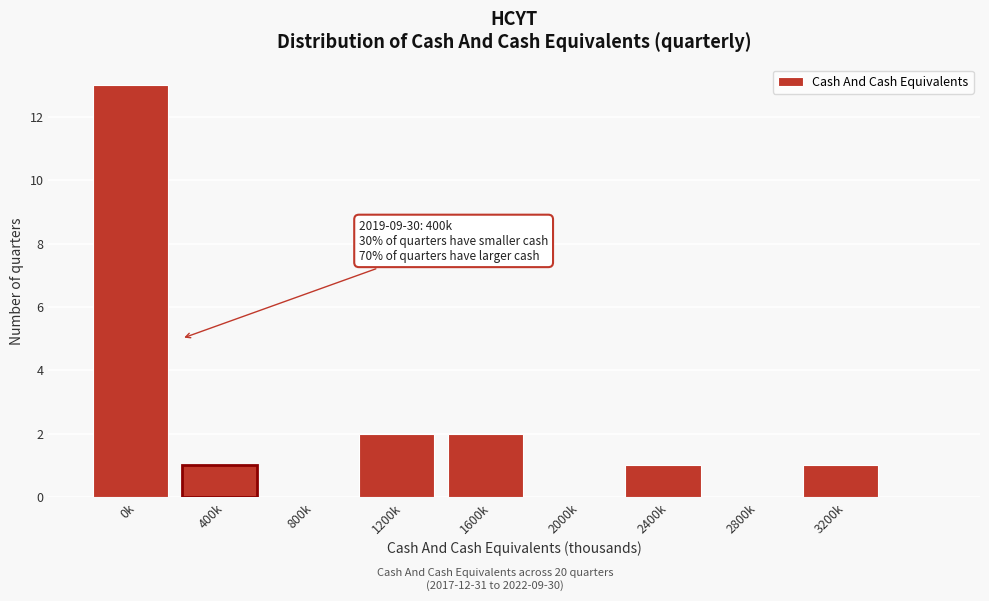

Reading right to left, transcribe all the data shown in this chart.

3200k=1	2800k=0	2400k=1	2000k=0	1600k=2	1200k=2	800k=0	400k=1	0k=13